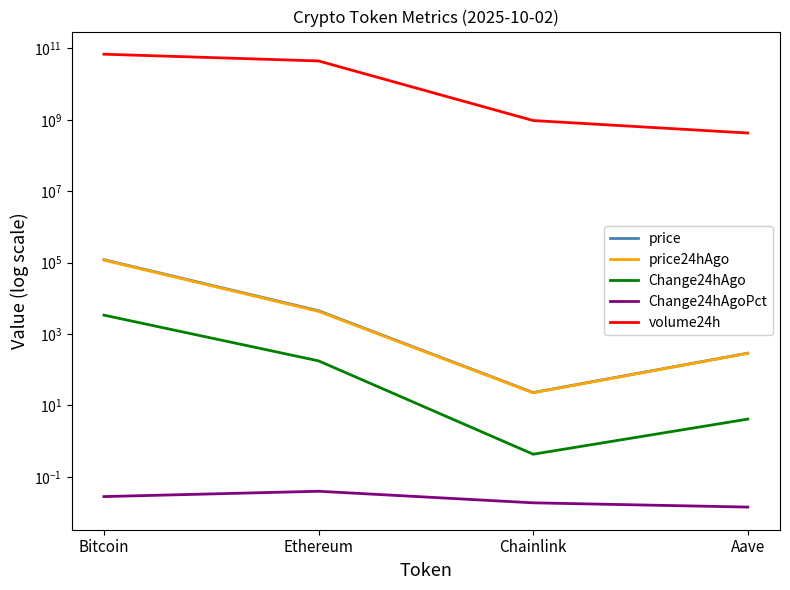

What value does the Change24hAgo series have at Aave?

4.1